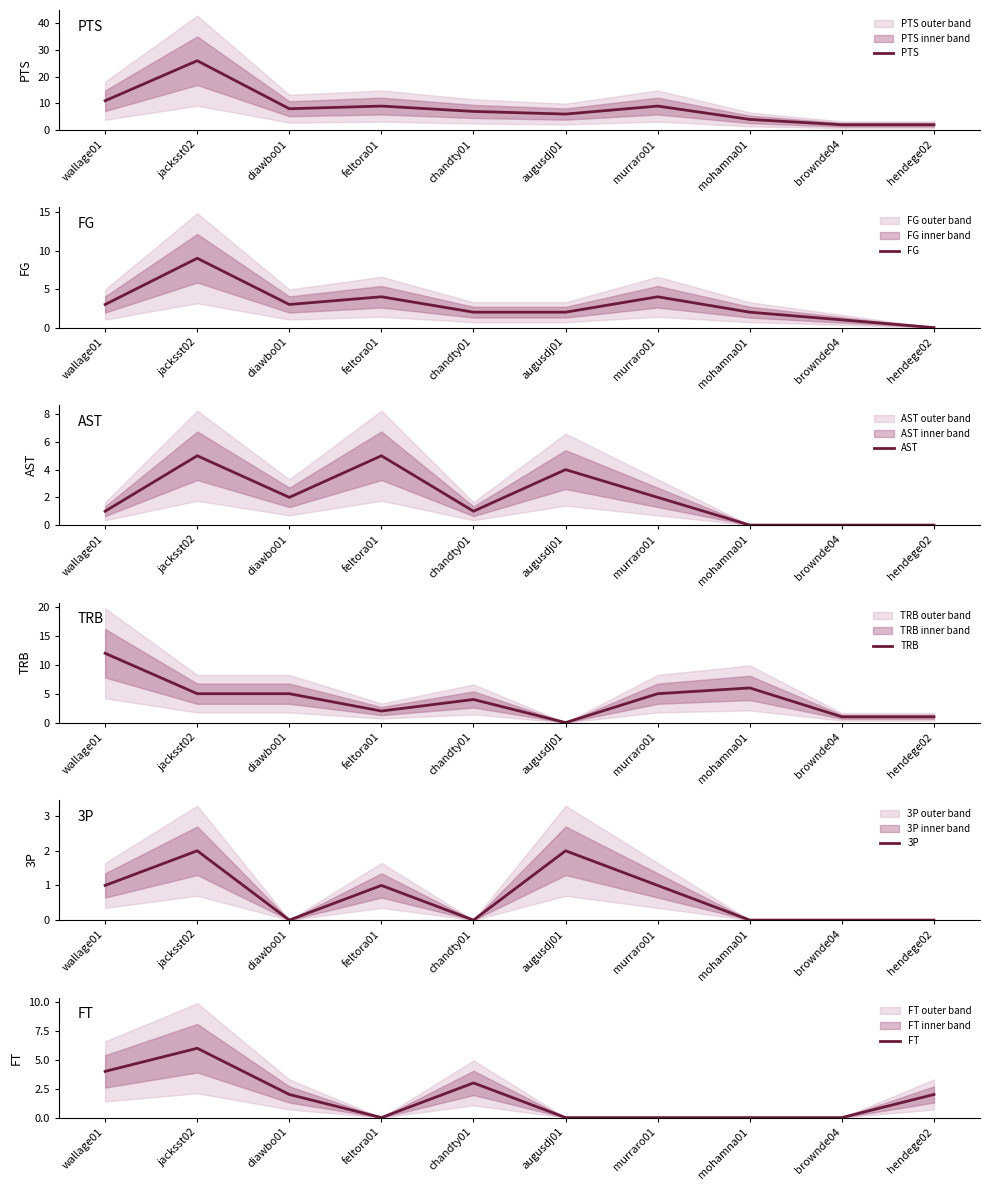

How many values in the AST series exceed 2?

3